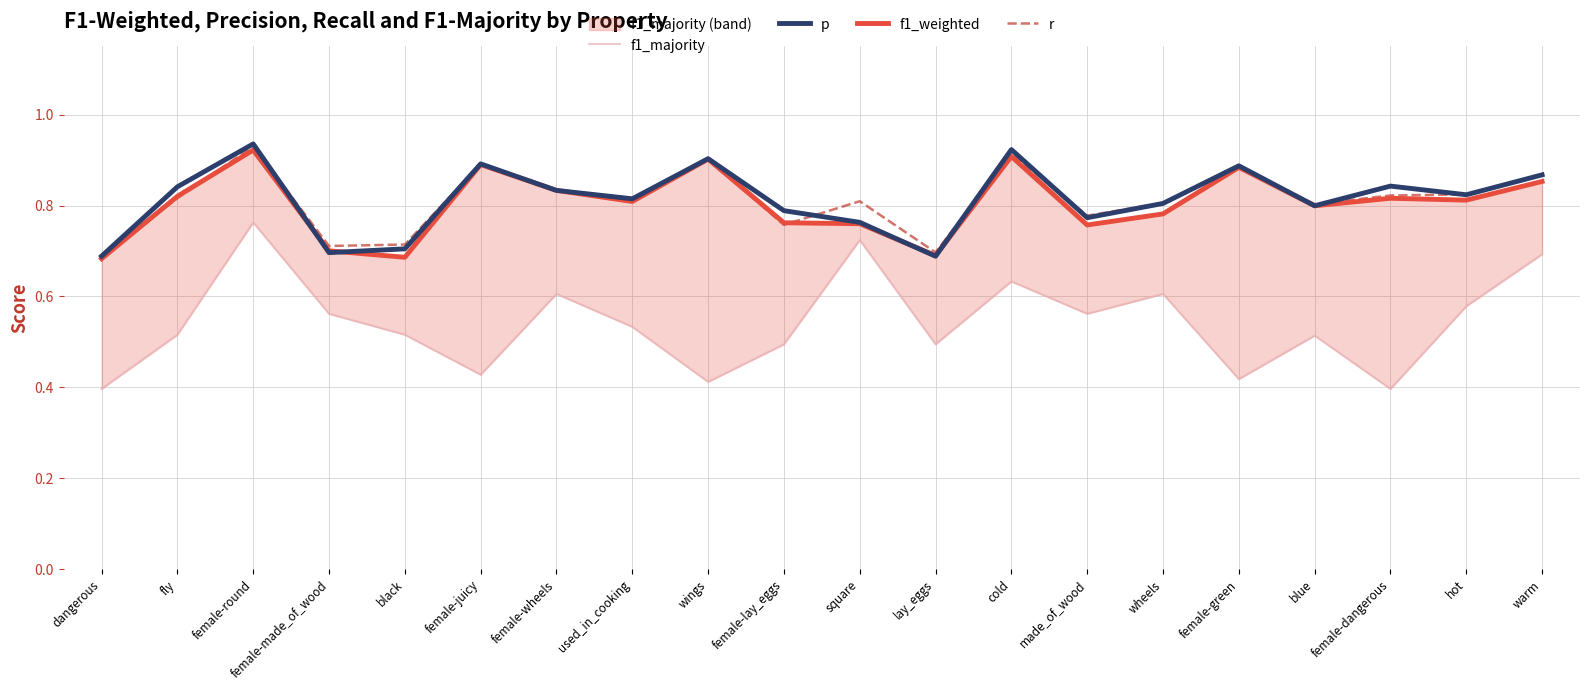

Rank the categories by f1_weighted value from lowest to highest.

dangerous, black, lay_eggs, female-made_of_wood, made_of_wood, square, female-lay_eggs, wheels, blue, used_in_cooking, hot, female-dangerous, fly, female-wheels, warm, female-green, female-juicy, wings, cold, female-round